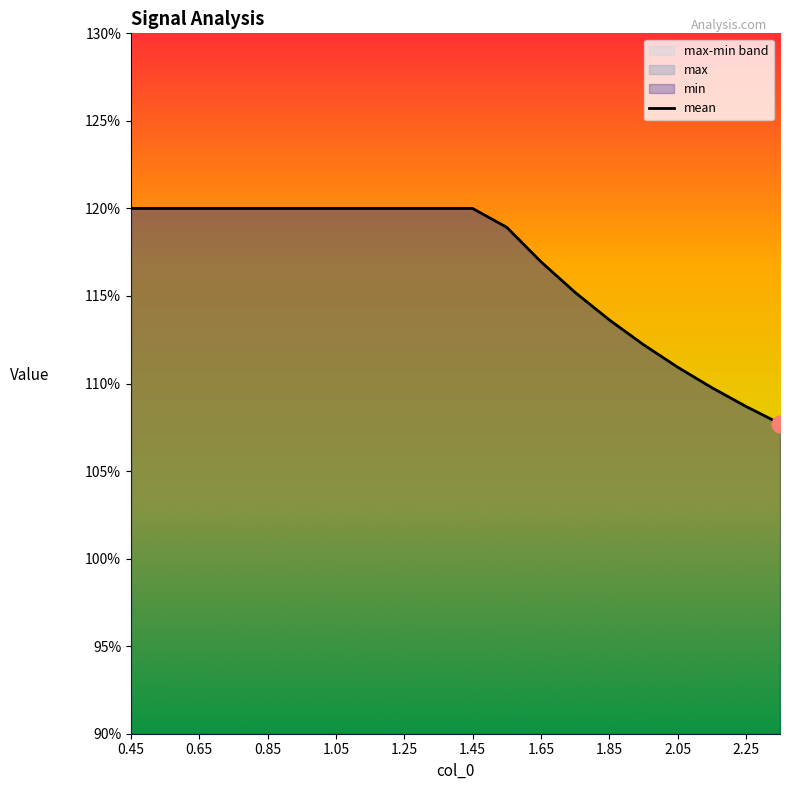

Does the chart display data point markers on the line(s)?

No